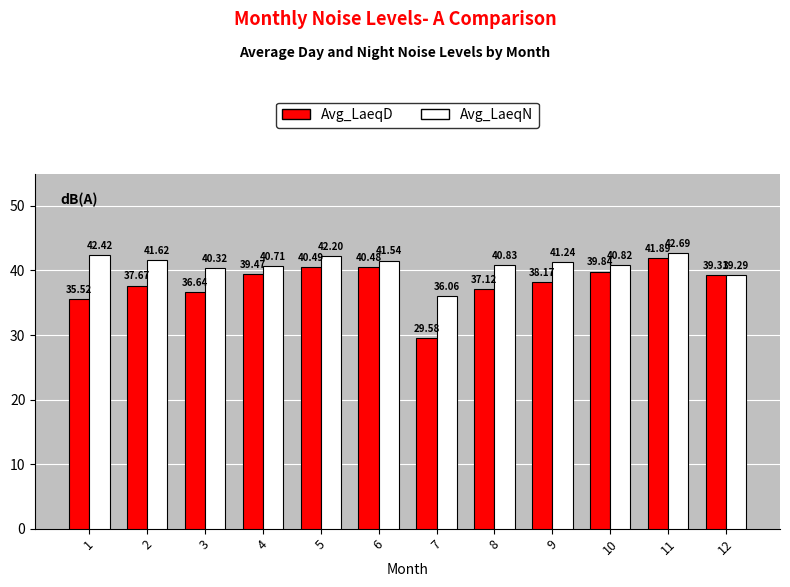

How many categories are shown in the chart?

12